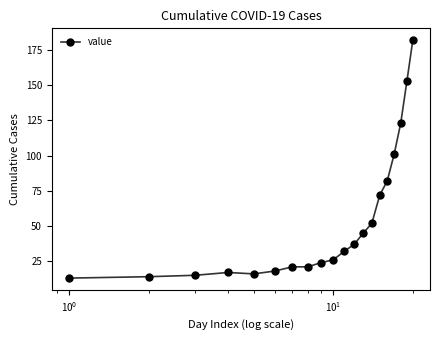

What is the maximum value shown in the chart?

182